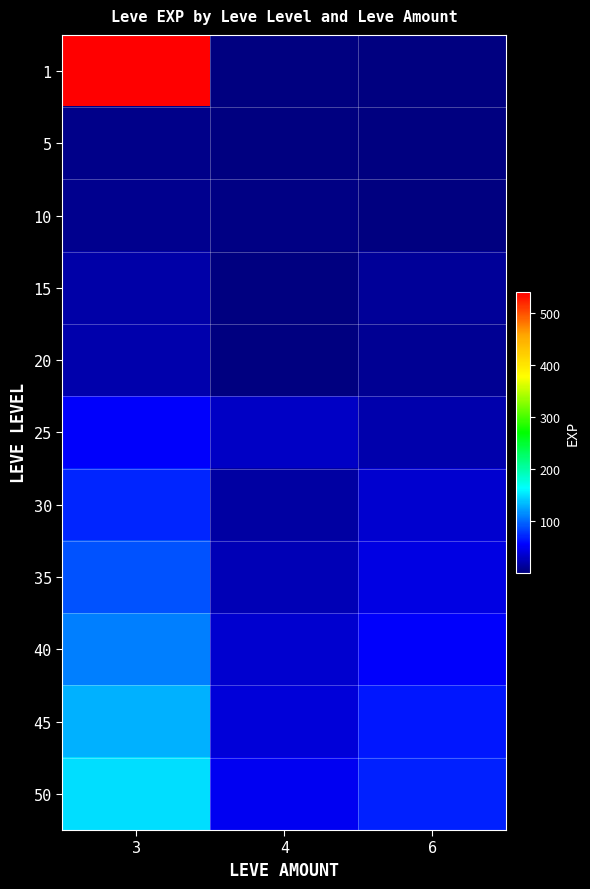

Which category has the lowest value across all series?

6